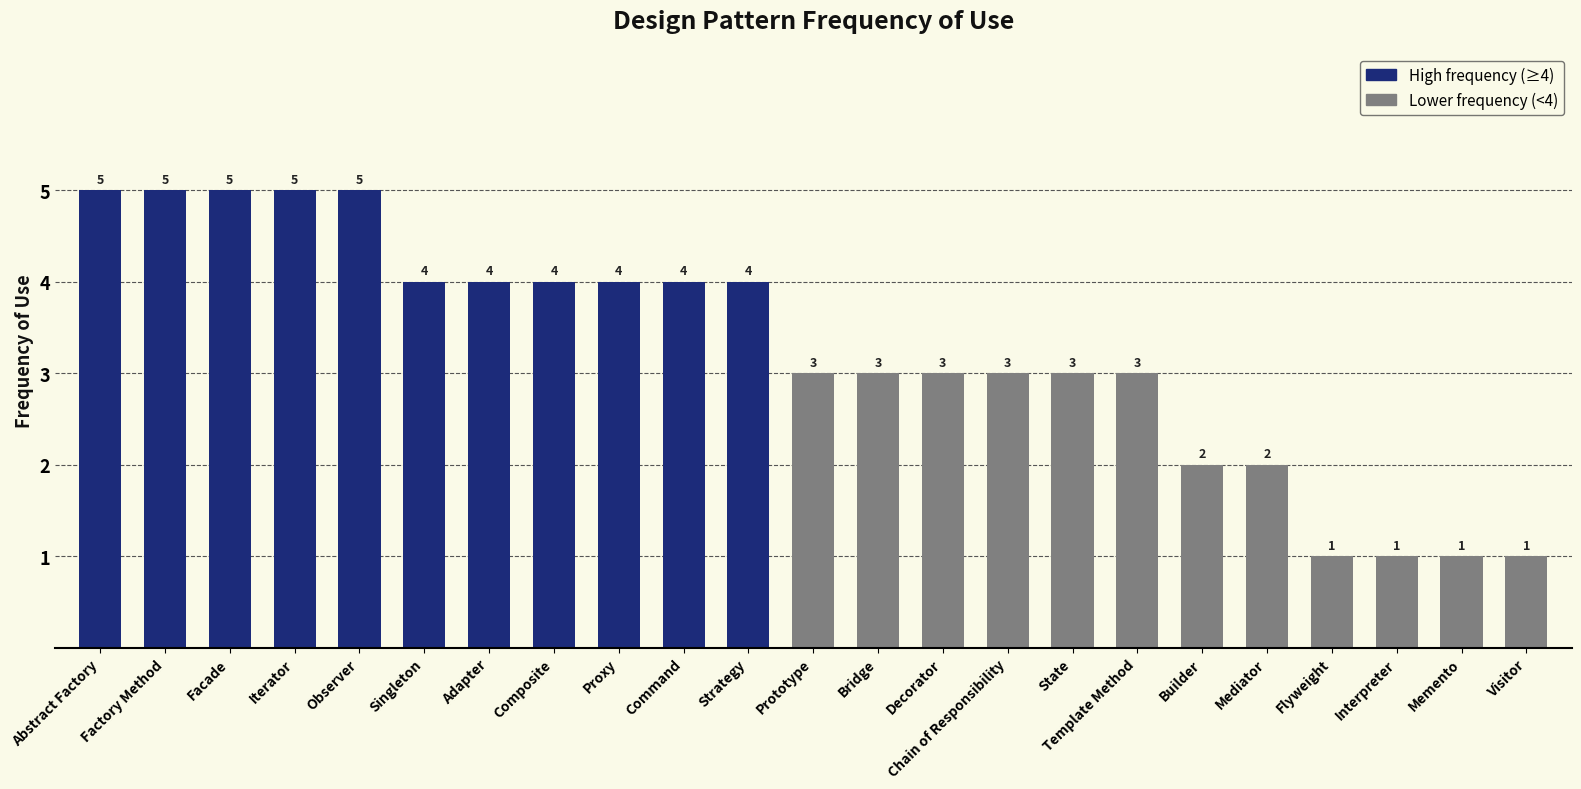

Reading right to left, extract all data points from this chart.

1	1	1	1	2	2	3	3	3	3	3	3	4	4	4	4	4	4	5	5	5	5	5